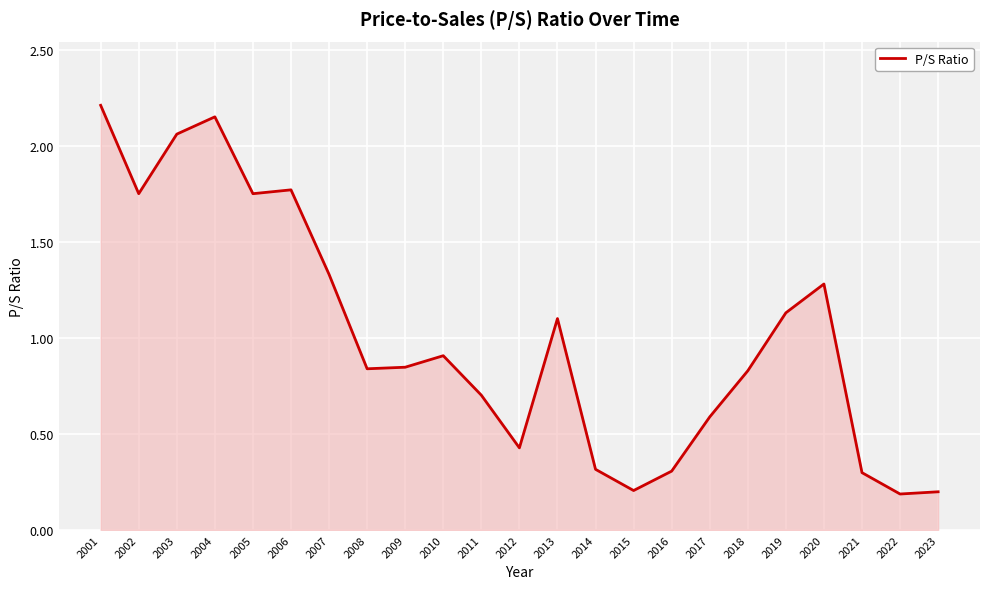

What is the difference between the maximum and minimum values?

2.0